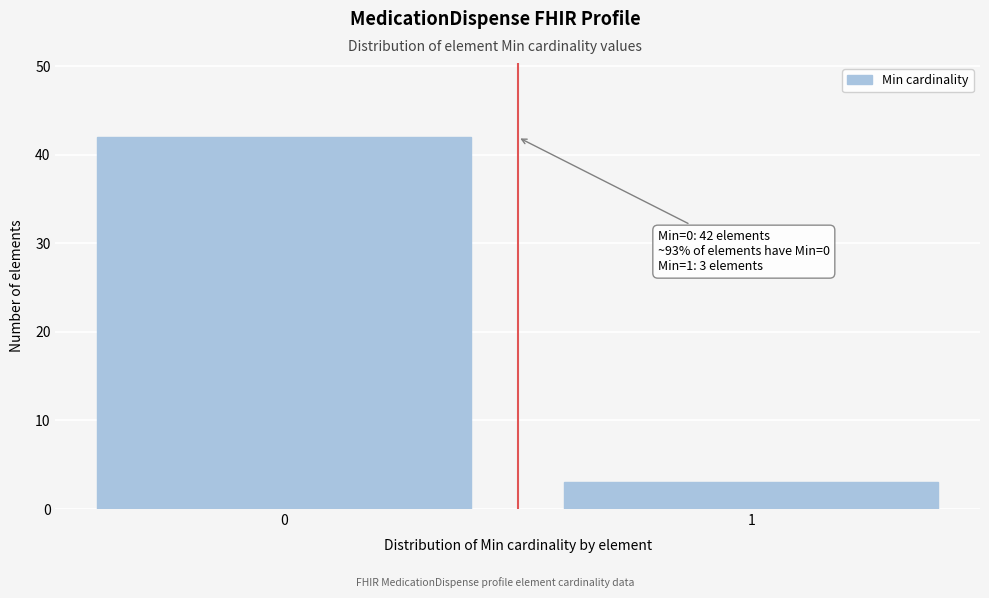

Reading left to right, what are all the values shown in this chart?

0=42	1=3